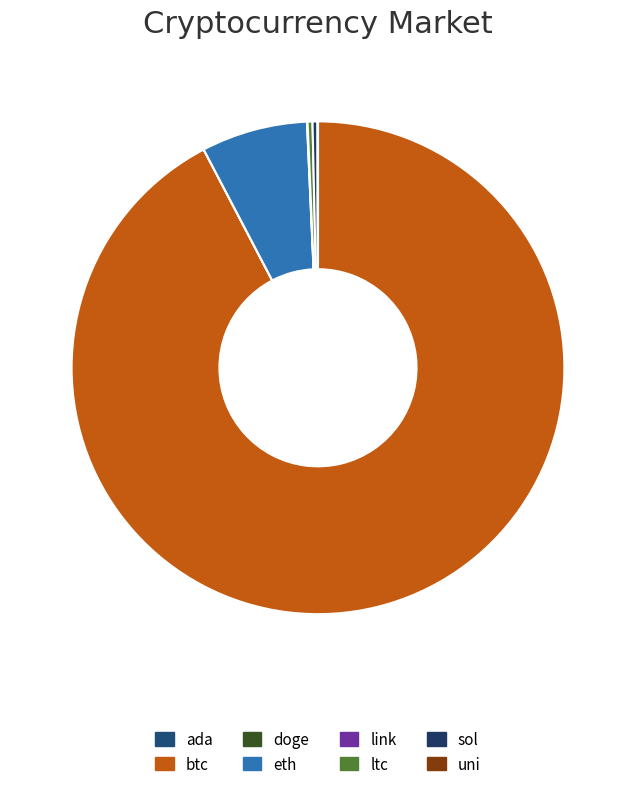

Is btc the majority of the pie?

Yes